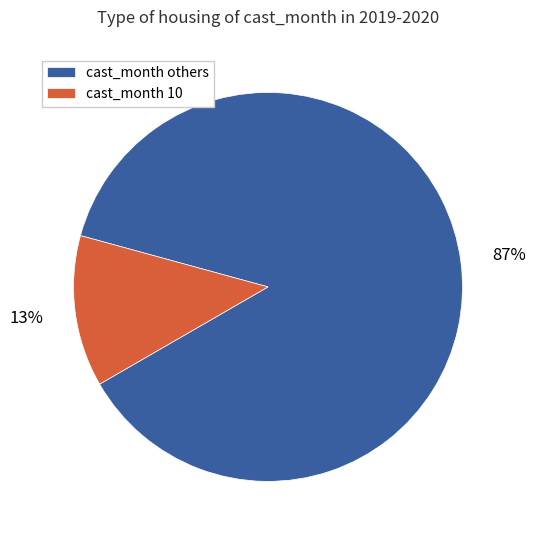

How many slices are in this pie chart?

2